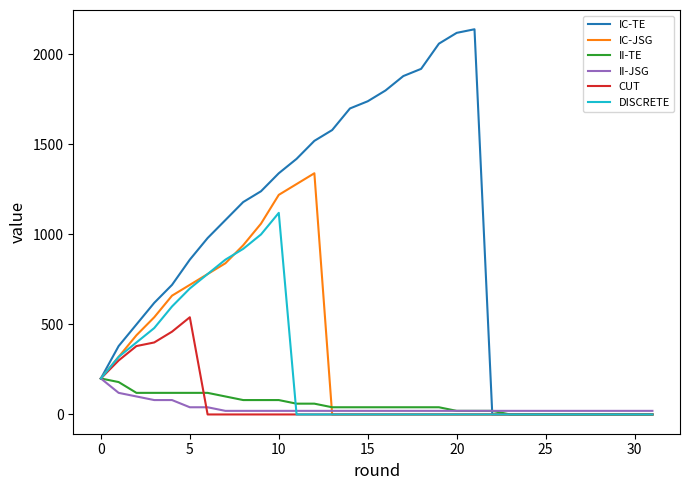

What are all the series names shown in the legend?

IC-TE, IC-JSG, II-TE, II-JSG, CUT, DISCRETE